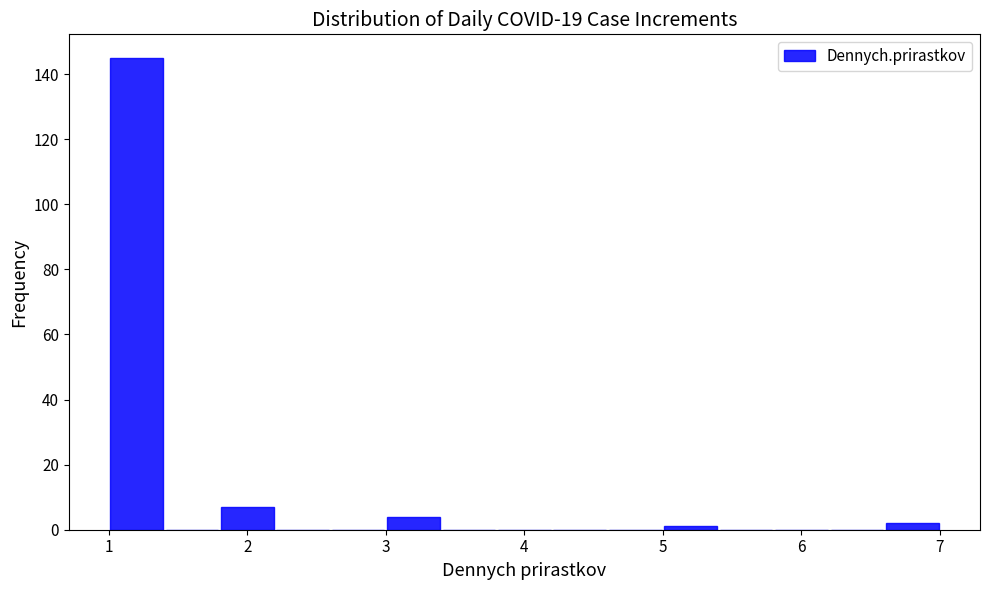

How tall is the bar that spans 3.0 to 3.4 on the x-axis? The values are not printed on the chart, so give them approximately, as read against the axis.

4